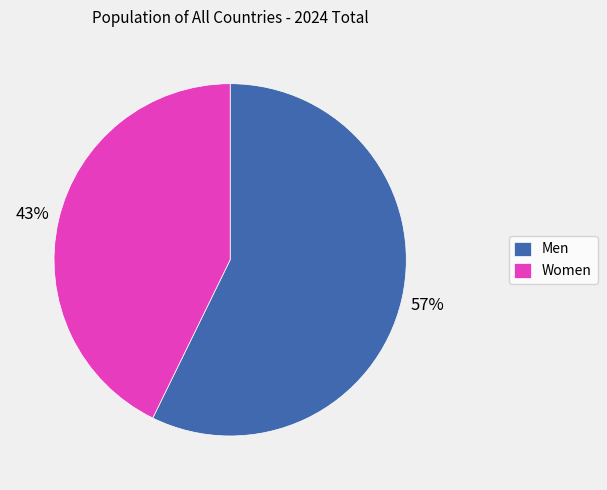

Count the number of slices in the pie.

2